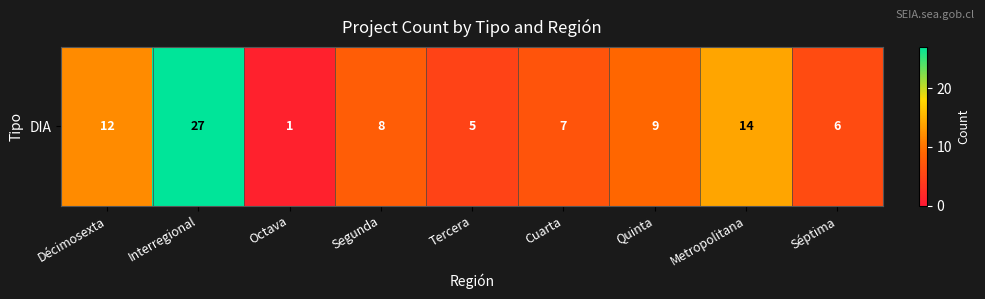

How many values are below 8?

4